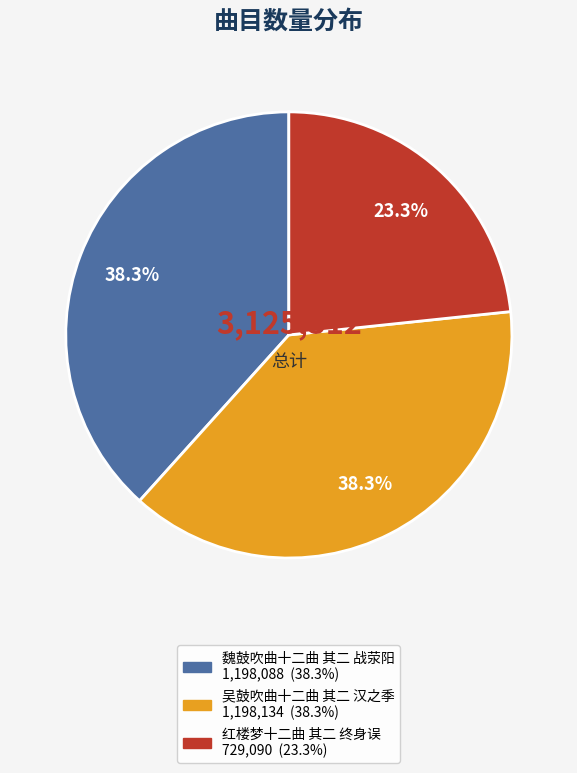

To the nearest percent, what portion does 吴鼓吹曲十二曲 其二 汉之季 represent?

38%